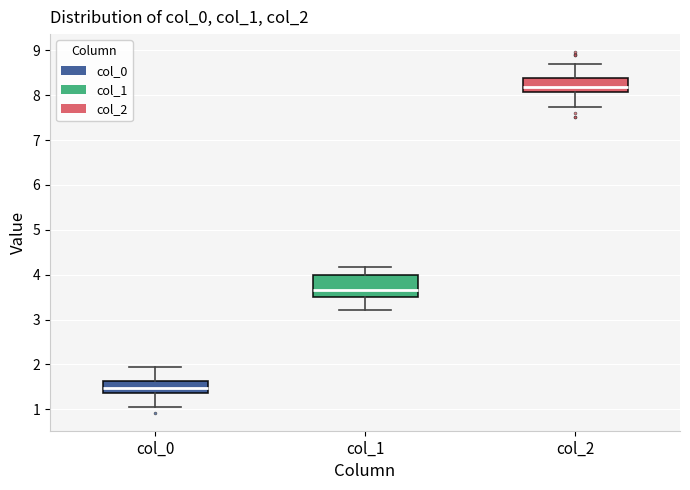

Where does the median line of the box for col_0 sit on the y-axis? The values are not printed on the chart, so give them approximately, as read against the axis.

1.5